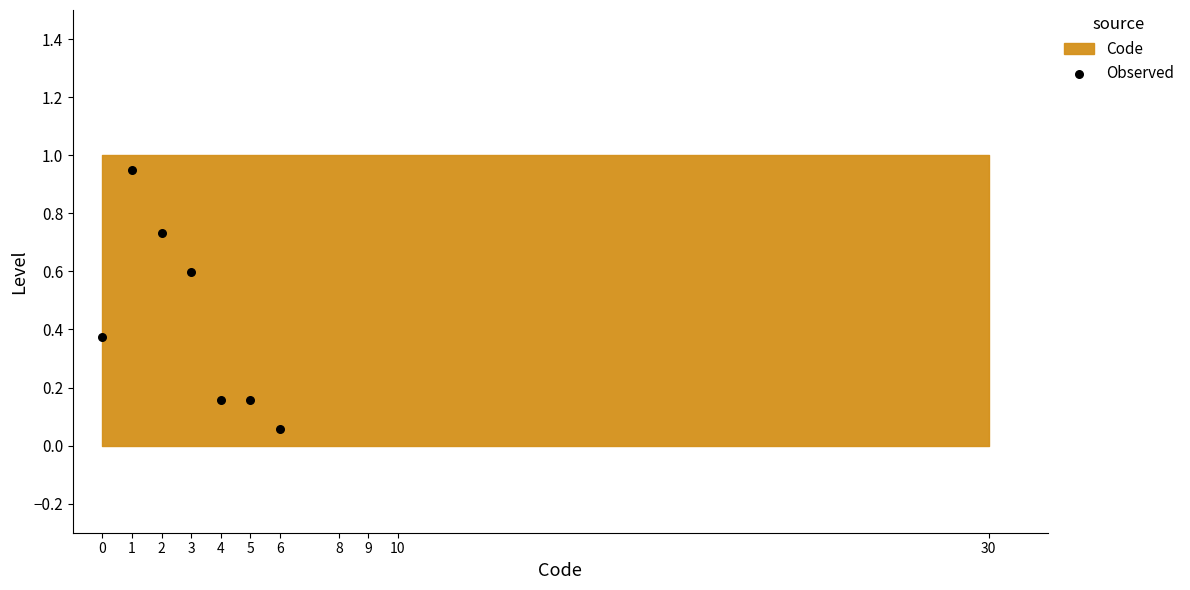

What is the range of Y values (max minus min)?

0.9